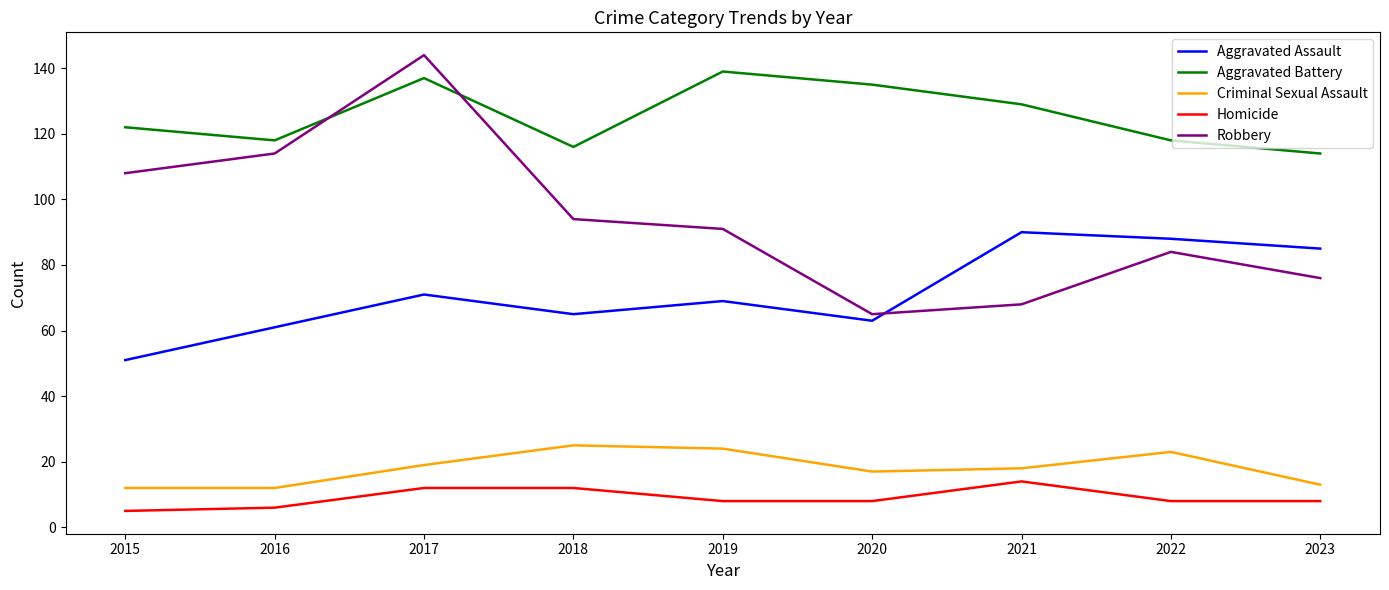

True or false: Criminal Sexual Assault and Homicide intersect in this chart.

False